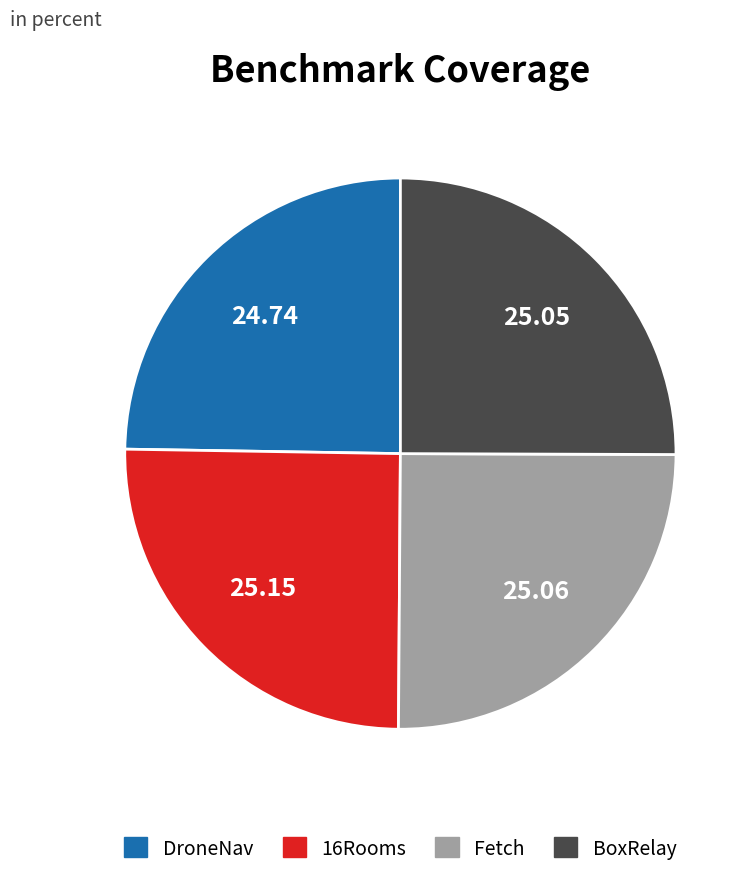

Does Fetch account for over 50% of the chart?

No